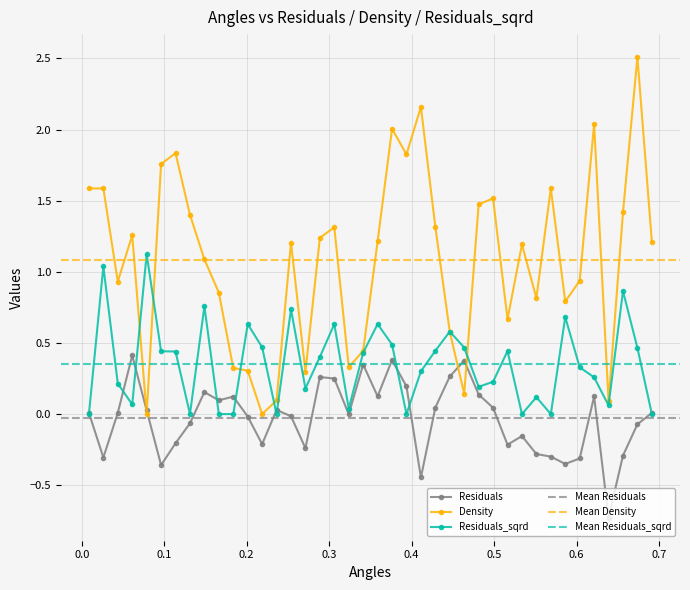

True or false: Density has a value of 0.7 at −0.1.

False